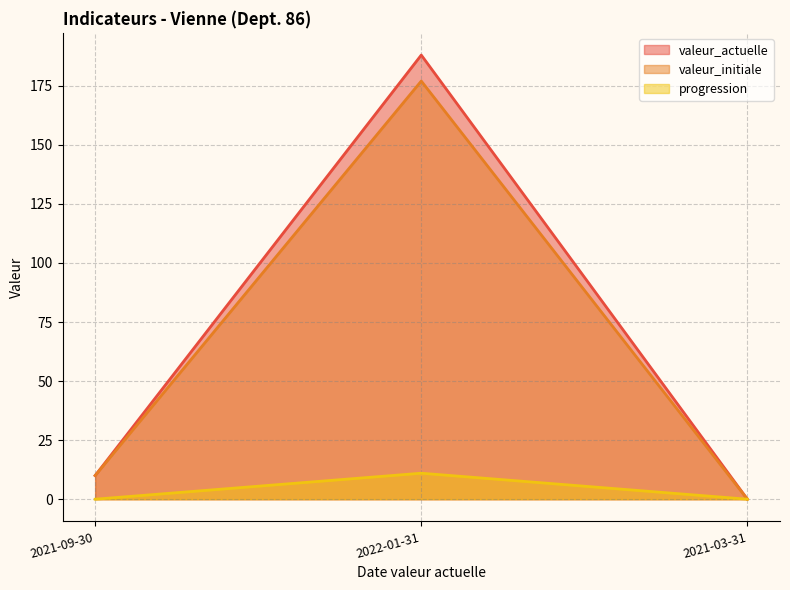

What position from the left is 2022-01-31?

2